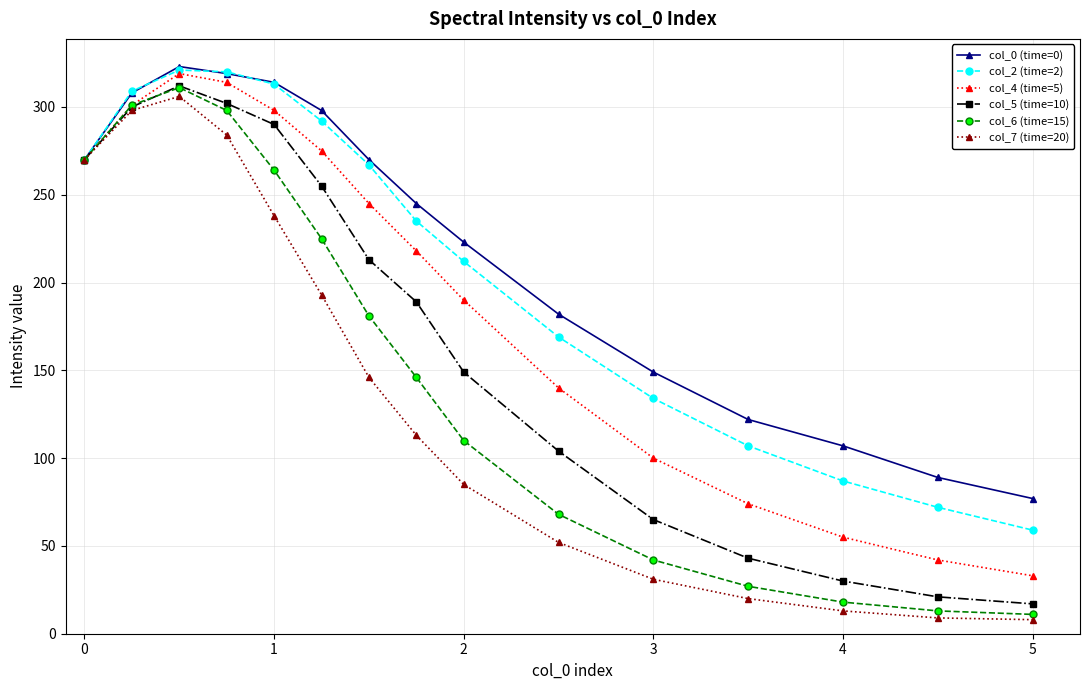

True or false: col_2 (time=2) has more than 2 points higher than both neighbors.

False